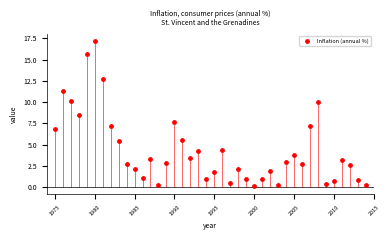

What is the range of X values (max minus min)?

39.0